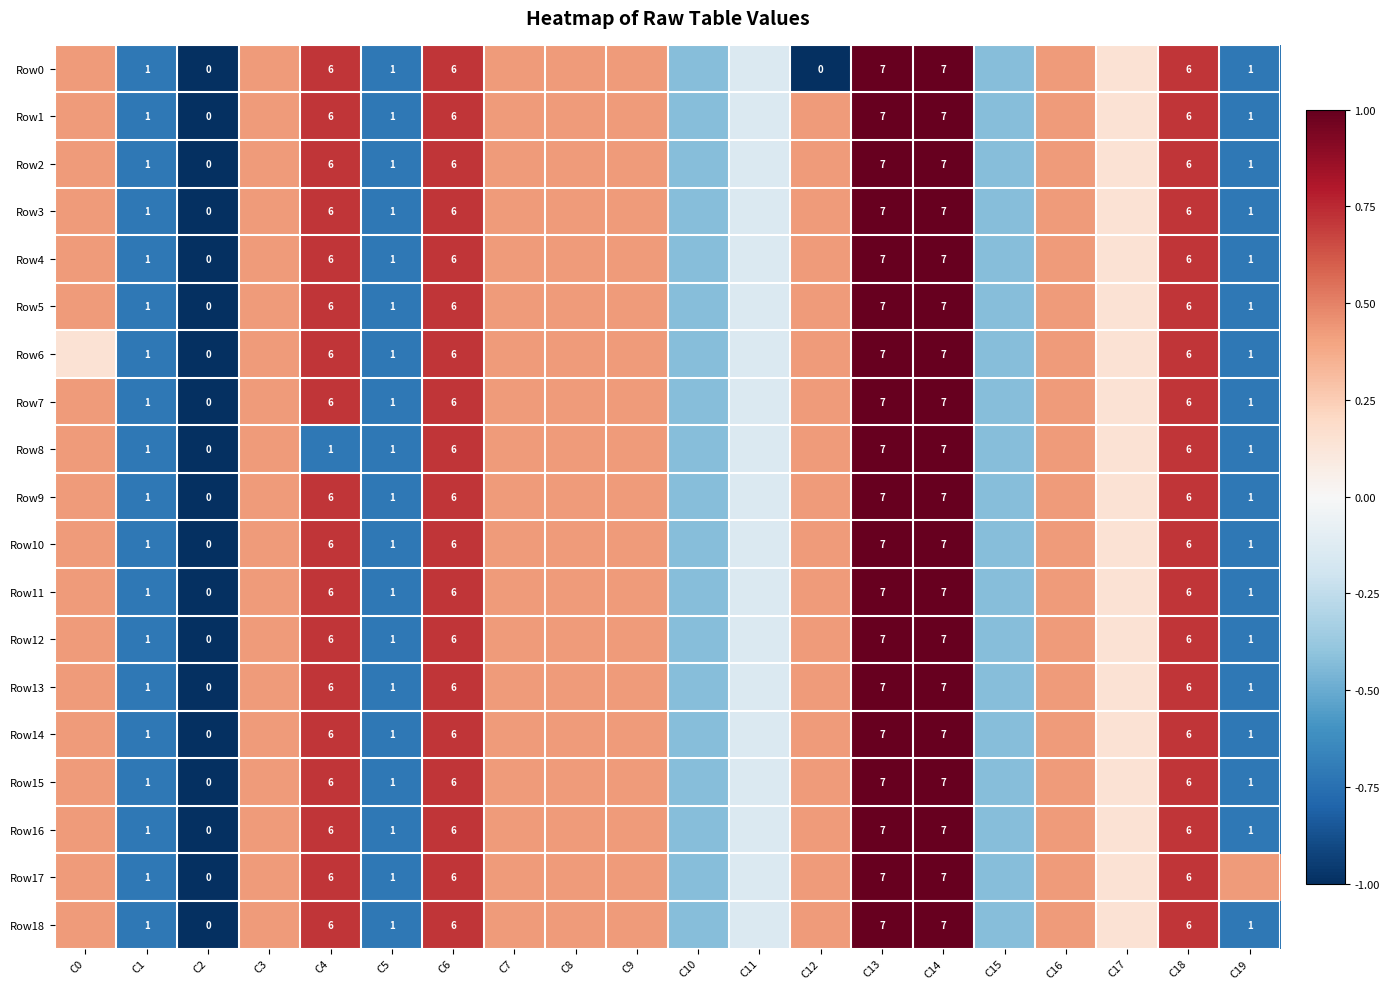

Is the value of Row16 at C6 greater than the value of Row5 at C13?

No